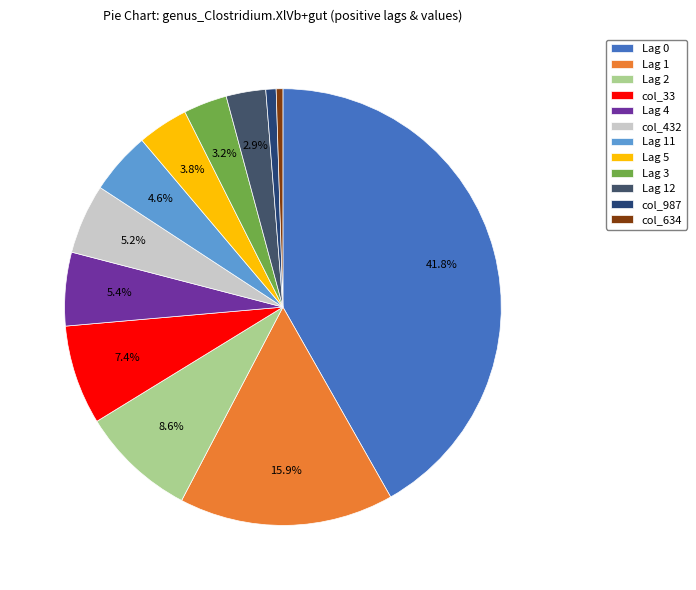

To the nearest percent, what portion does Lag 2 represent?

9%